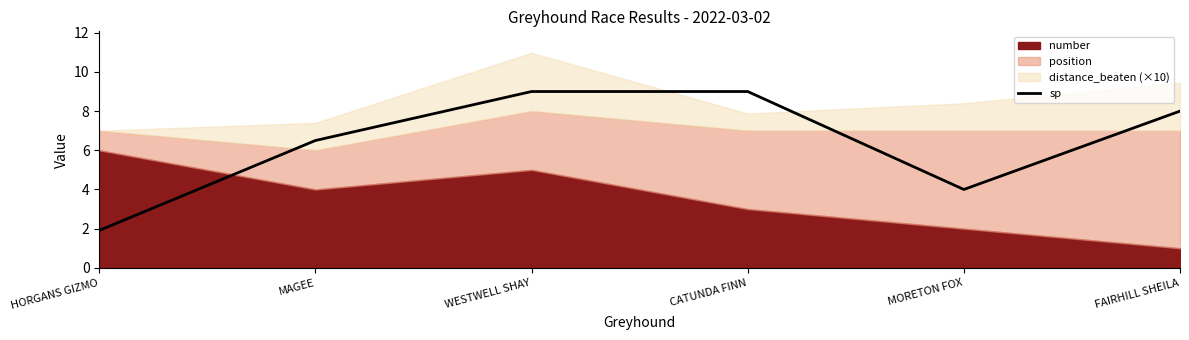

True or false: sp has a value of 4.0 at MORETON FOX.

True